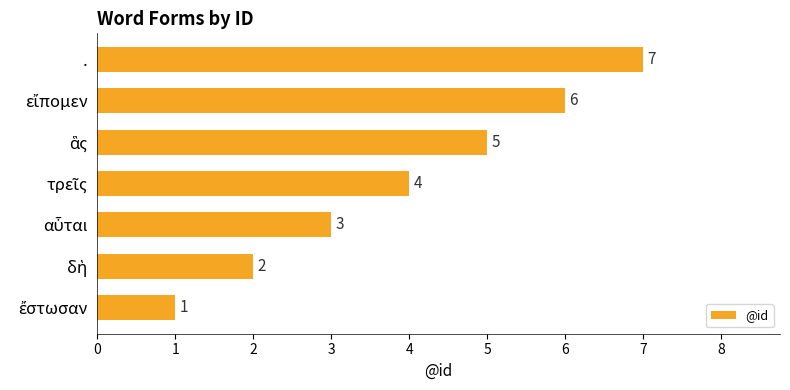

How many categories are shown in the chart?

7